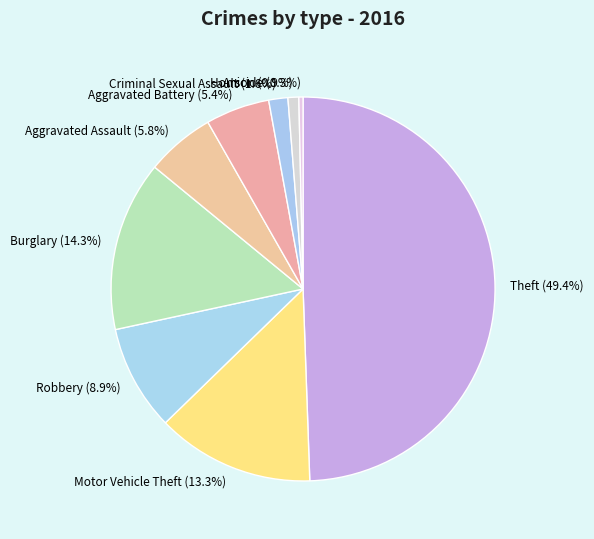

Combined, what portion of the pie is Criminal Sexual Assault and Motor Vehicle Theft?

14.9%